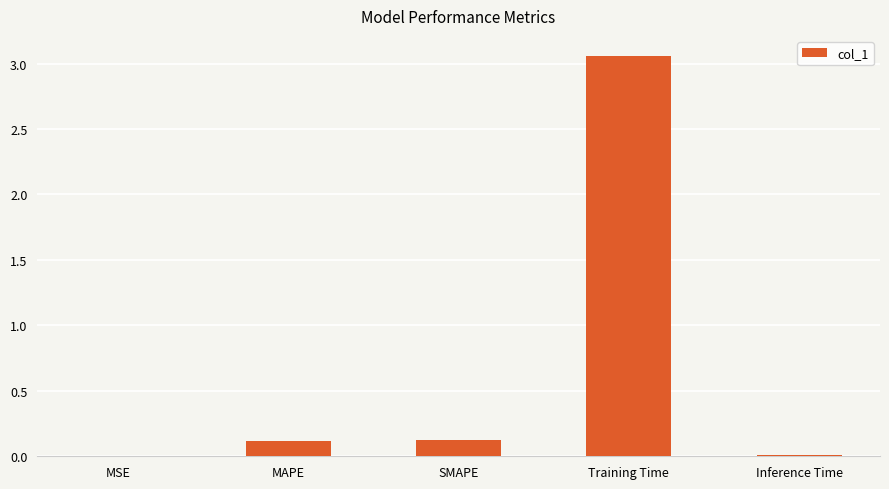

Which label corresponds to the largest value in the chart?

Training Time